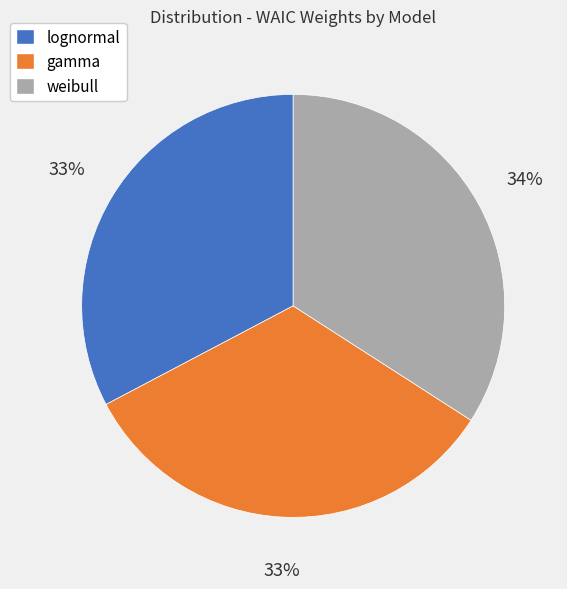

What is the largest slice in the pie chart?

weibull